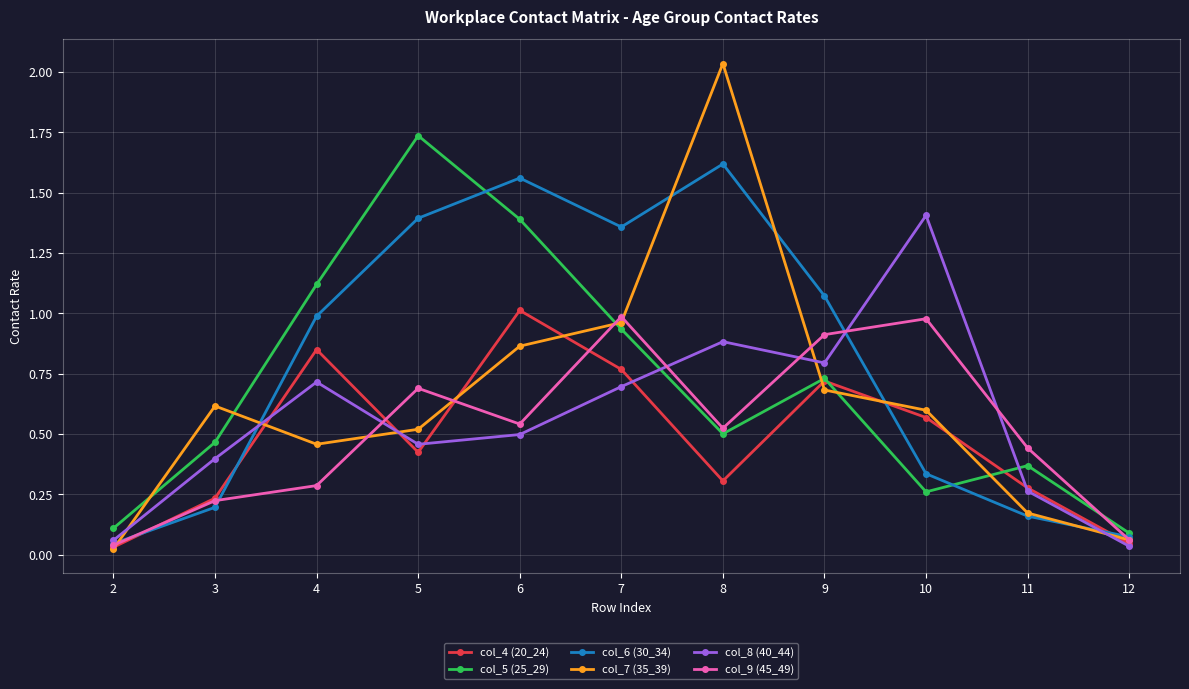

At how many categories does at least one series exceed 1?

7